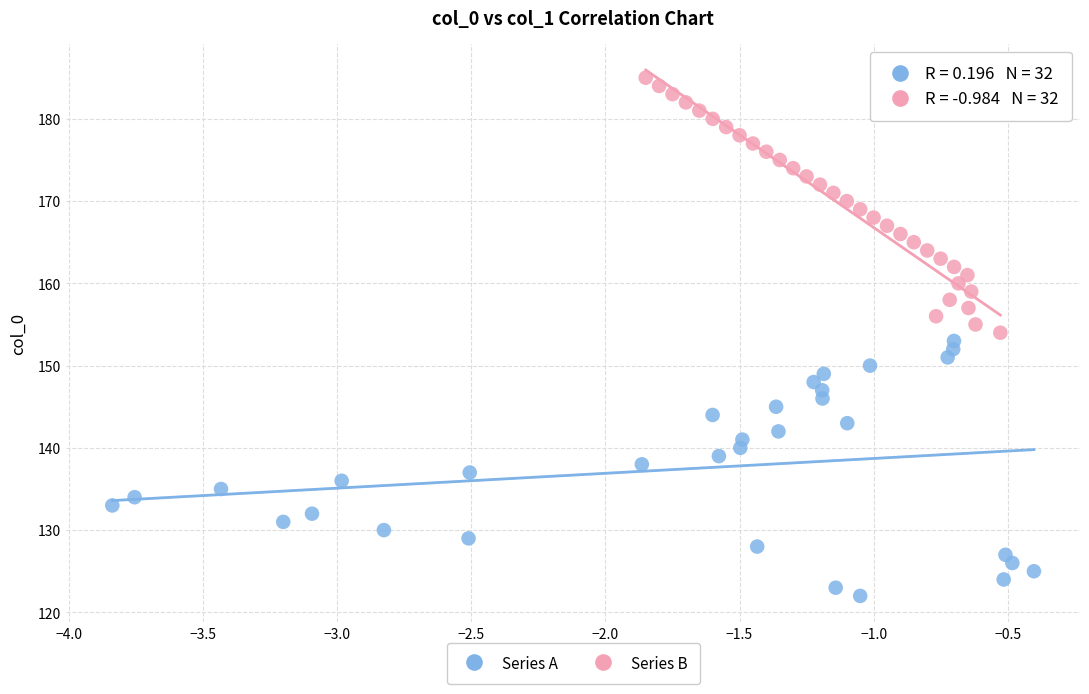

Which series reaches the minimum Y coordinate?

Series A